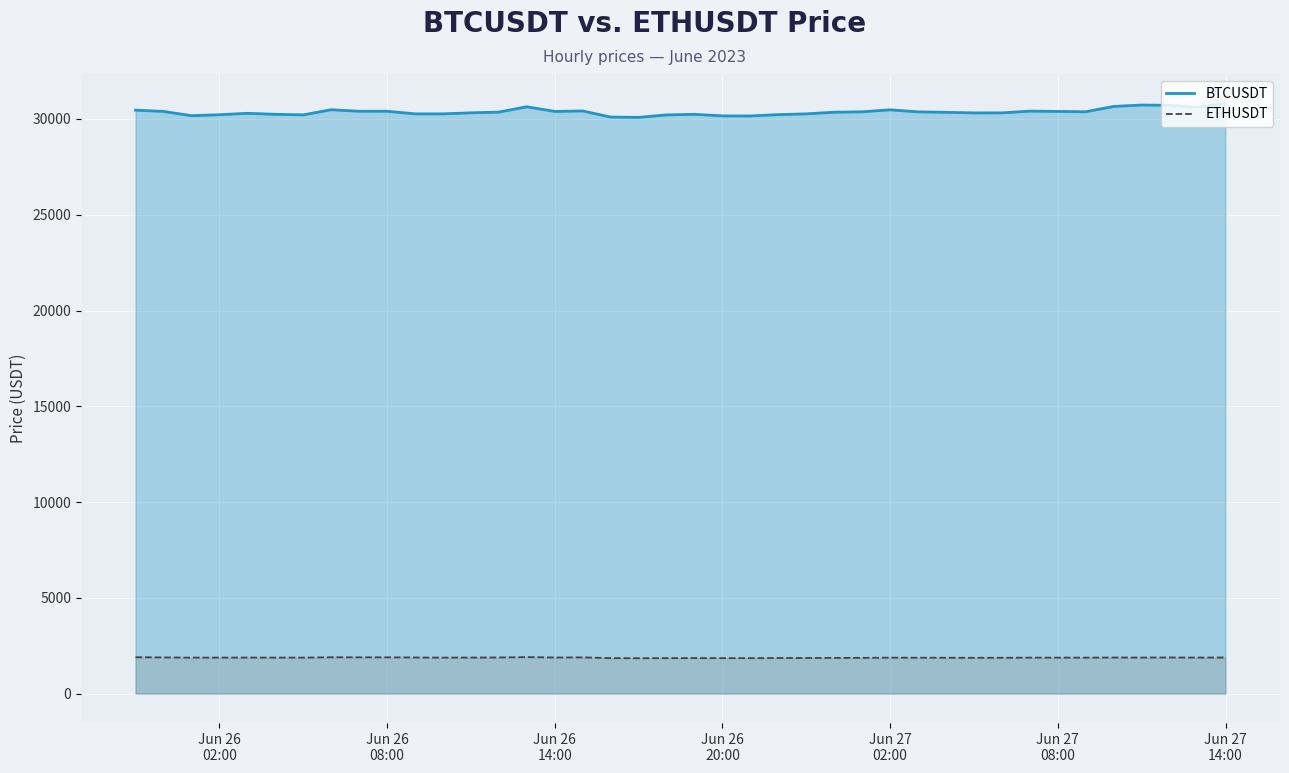

What is the highest value of the ETHUSDT series?

1905.1